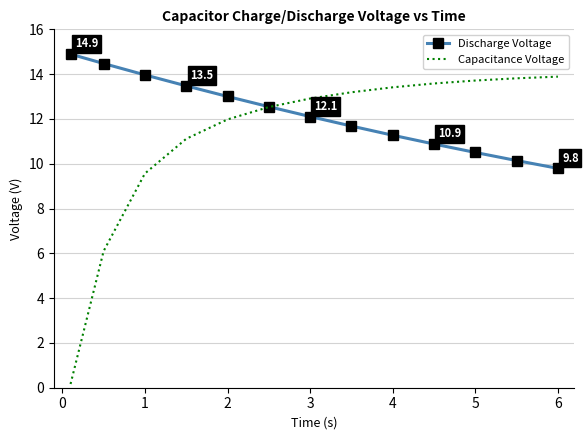

Which series has the widest spread of values?

Capacitance Voltage